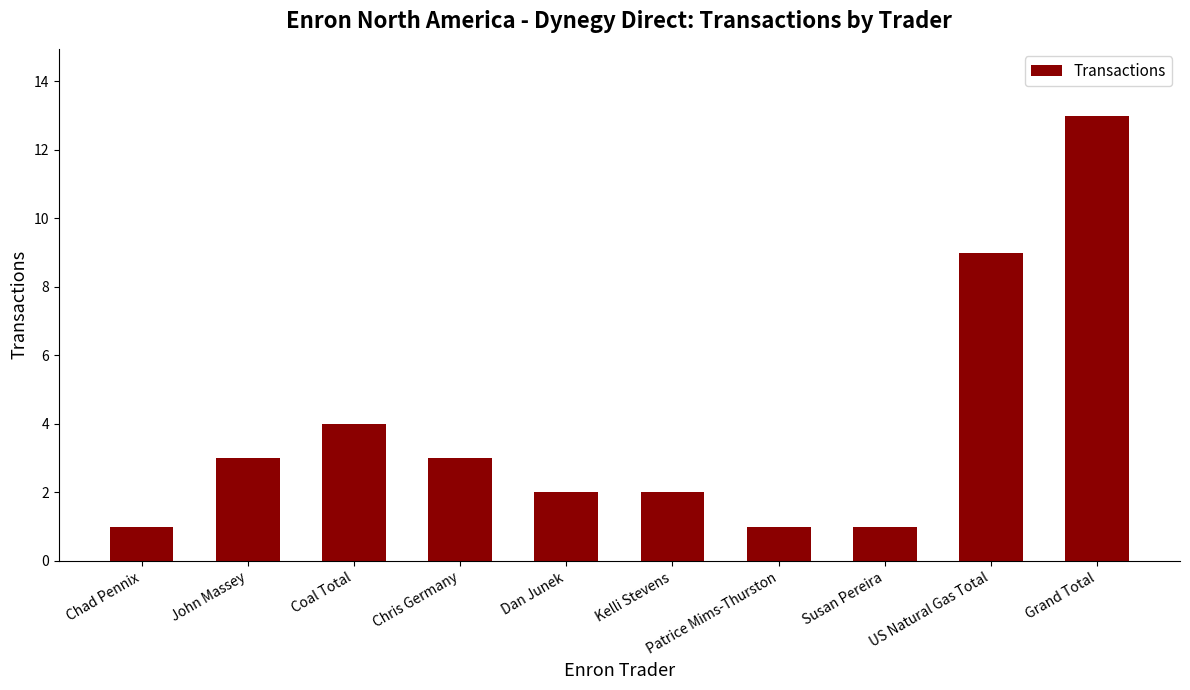

Count the number of categories in the chart.

10